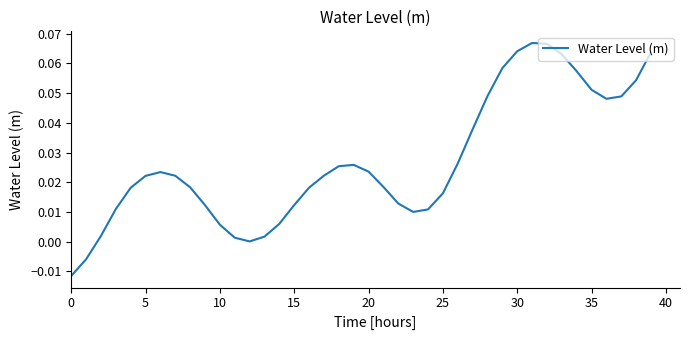

What is the label of the 27th point from the left?

26